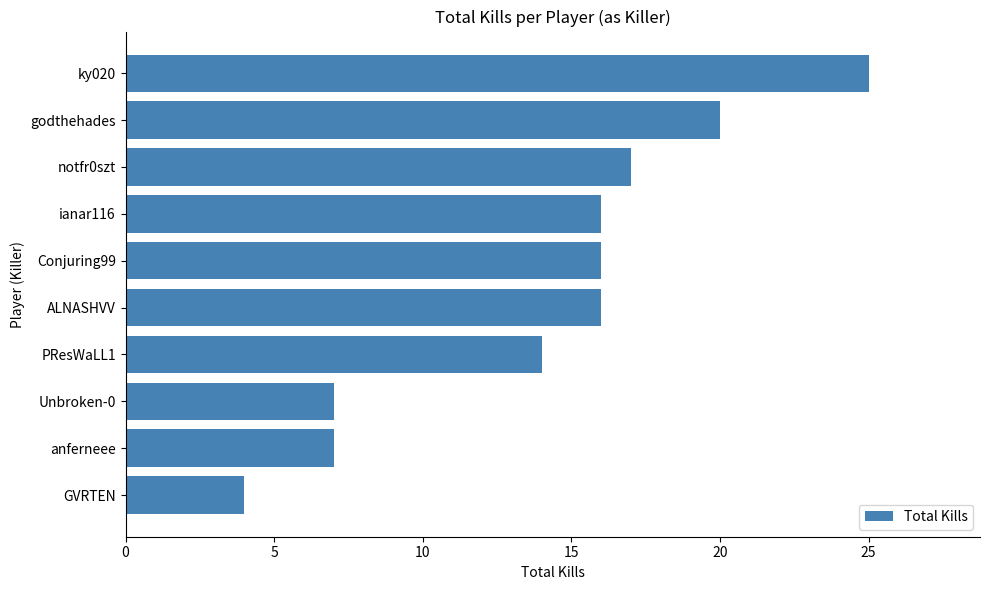

How many distinct data groups are displayed?

1